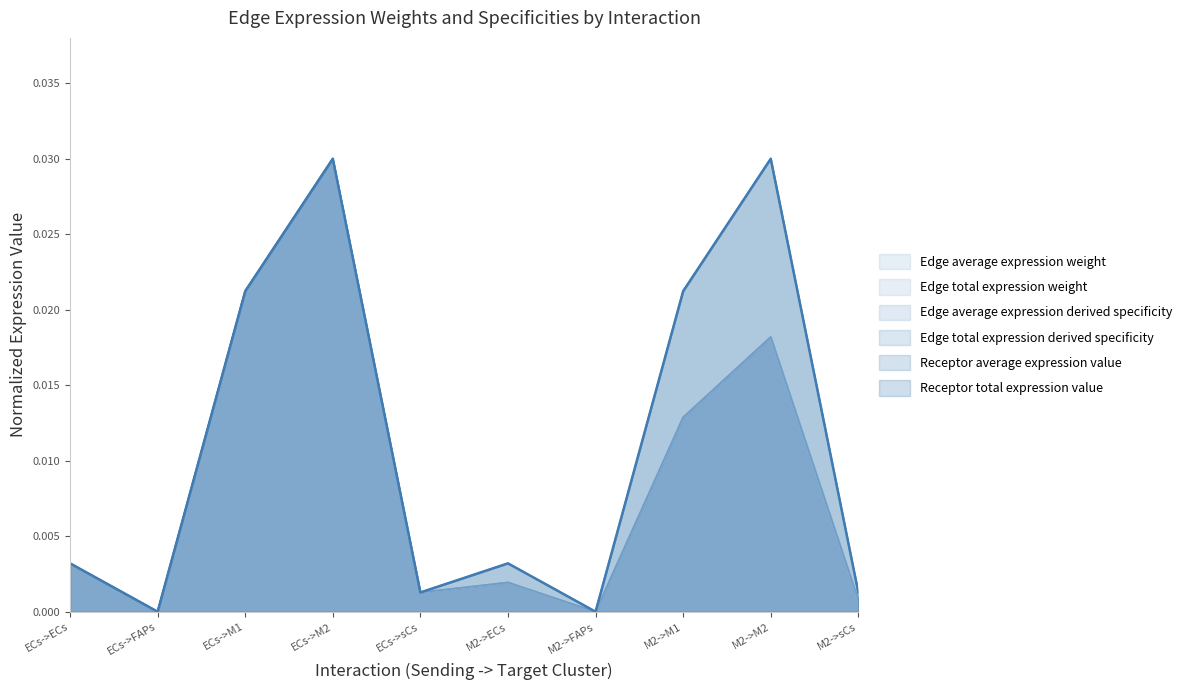

How many lines are shown in the chart?

6